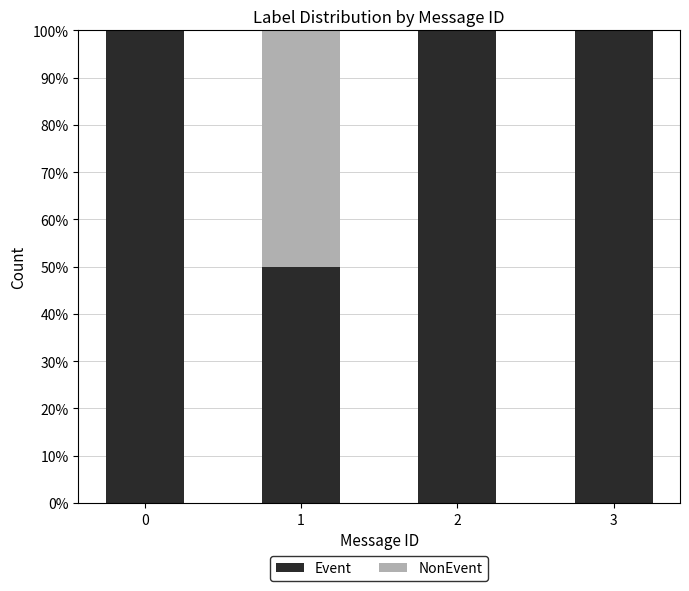

Reading left to right, transcribe the values for Event.

0=100	1=50	2=100	3=100